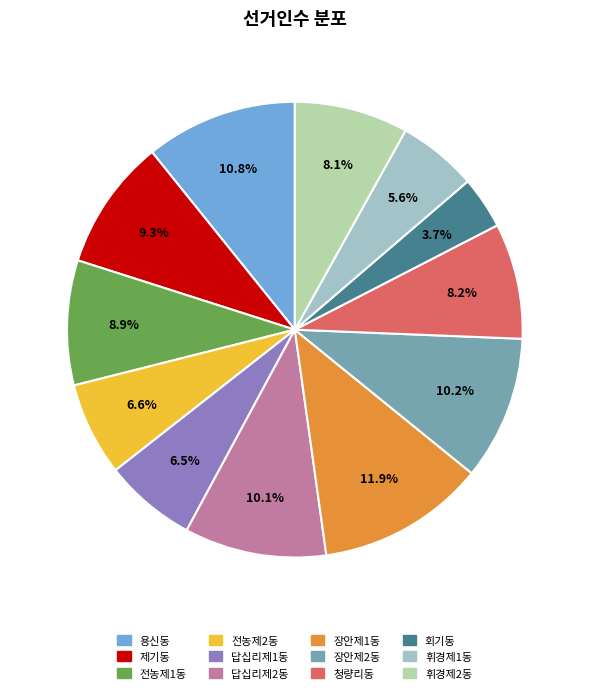

How many slices are in this pie chart?

12